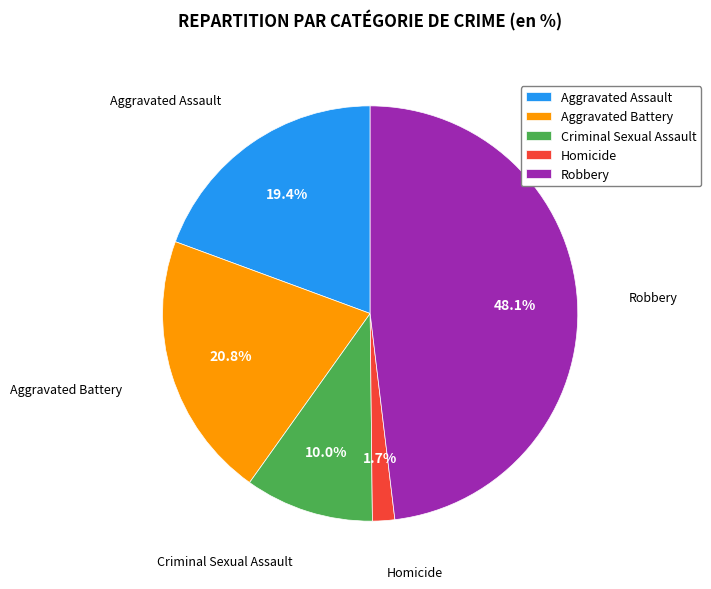

To the nearest percent, what portion does Criminal Sexual Assault represent?

10%